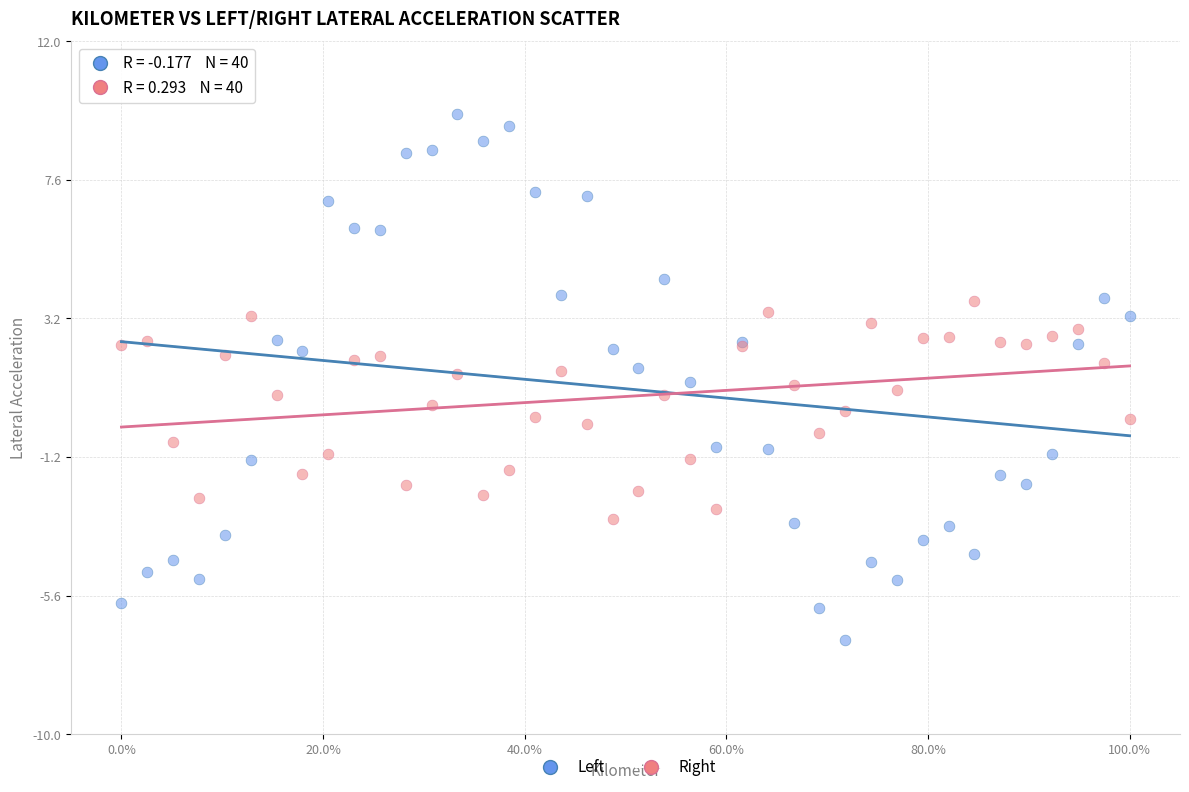

Which series reaches the maximum Y coordinate?

Left